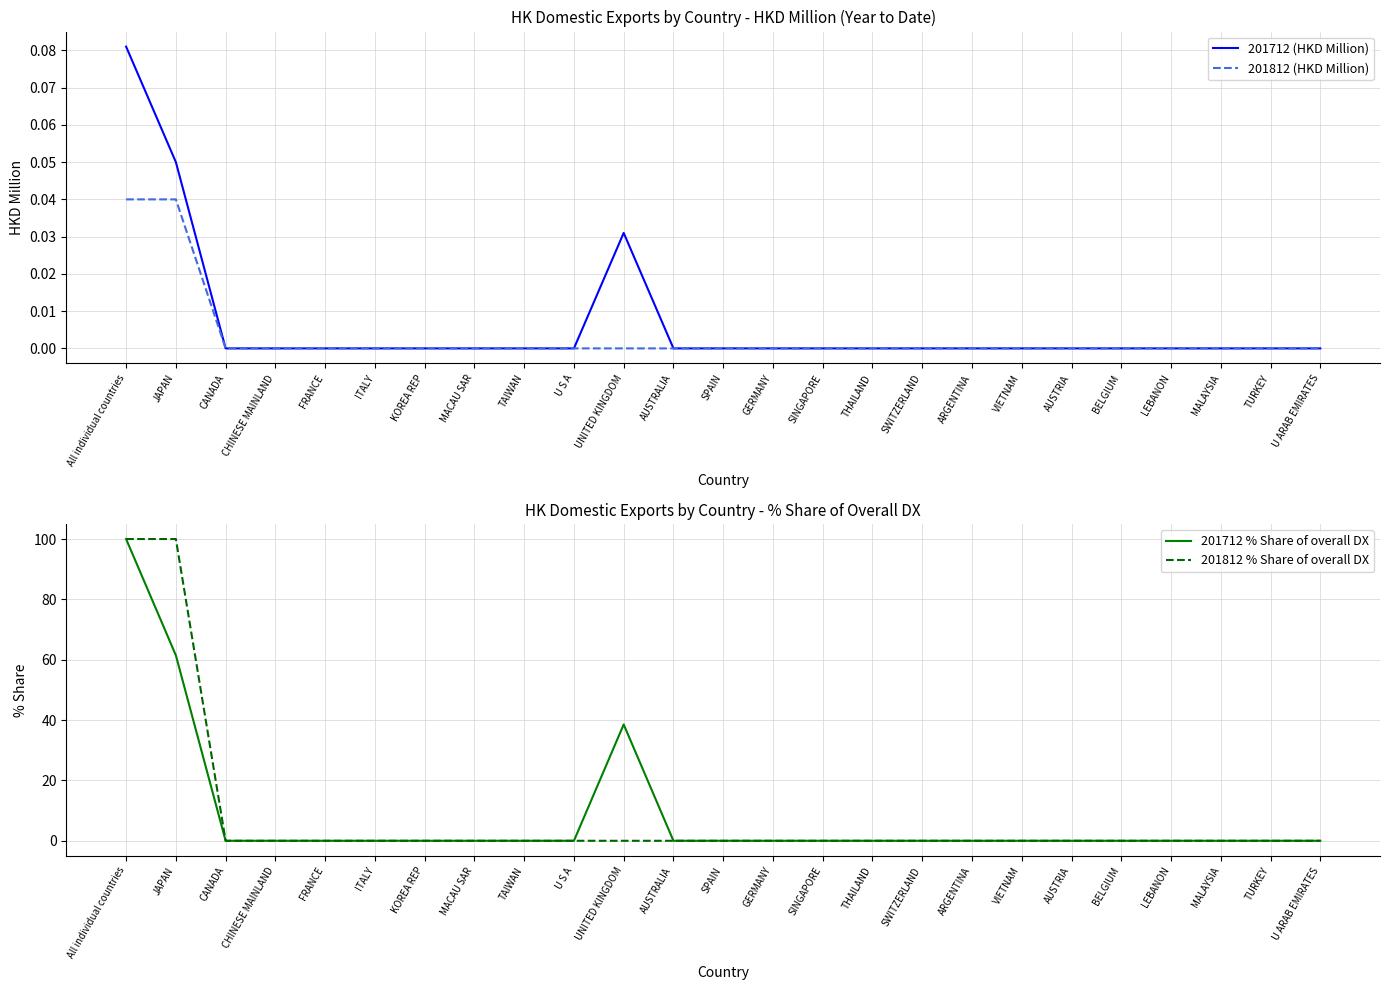

Which series has the largest range (max minus min)?

201712 % Share of overall DX